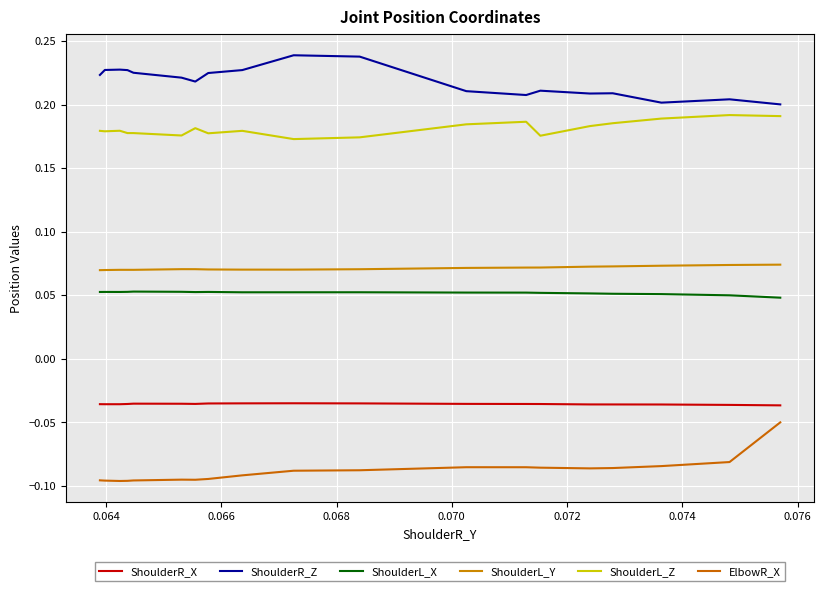

What is the maximum value for ShoulderL_Z?

0.2